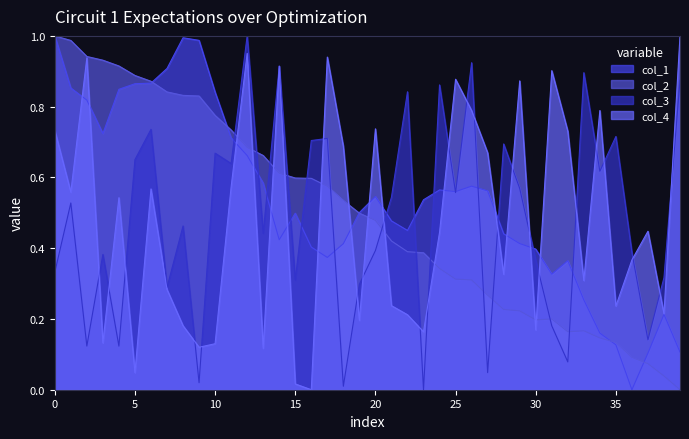

Reading right to left, what are all the values shown in this chart?

col_1: 0.1	0.2	0.1	0.0	0.1	0.2	0.3	0.4	0.3	0.4	0.4	0.4	0.6	0.6	0.6	0.6	0.5	0.5	0.5	0.5	0.5	0.4	0.4	0.4	0.5	0.4	0.6	0.7	0.7	0.8	1.0	1.0	0.9	0.9	0.9	0.8	0.7	0.8	0.9	1.0
col_2: 0.0	0.0	0.1	0.1	0.1	0.1	0.2	0.2	0.2	0.2	0.2	0.2	0.3	0.3	0.3	0.3	0.4	0.4	0.4	0.5	0.5	0.5	0.6	0.6	0.6	0.6	0.7	0.7	0.7	0.8	0.8	0.8	0.8	0.9	0.9	0.9	0.9	0.9	1.0	1.0
col_3: 0.9	0.3	0.1	0.4	0.7	0.6	0.9	0.1	0.2	0.4	0.6	0.7	0.0	0.9	0.6	0.9	0.0	0.8	0.5	0.4	0.3	0.0	0.7	0.7	0.3	0.9	0.4	1.0	0.6	0.7	0.0	0.5	0.3	0.7	0.7	0.1	0.4	0.1	0.5	0.3
col_4: 1.0	0.2	0.4	0.4	0.2	0.8	0.3	0.7	0.9	0.2	0.9	0.3	0.7	0.8	0.9	0.4	0.2	0.2	0.2	0.7	0.2	0.7	0.9	0.0	0.0	0.9	0.1	1.0	0.6	0.1	0.1	0.2	0.3	0.6	0.0	0.5	0.1	0.9	0.6	0.7